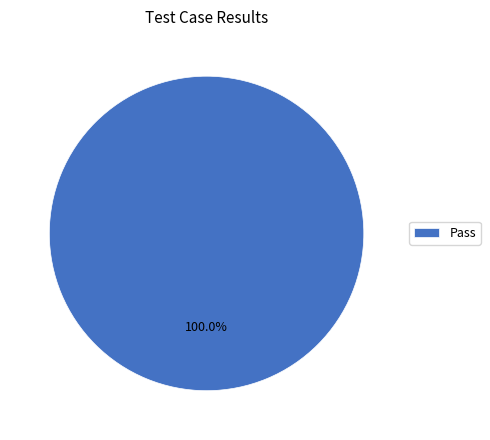

Rank the categories by value from highest to lowest.

Pass